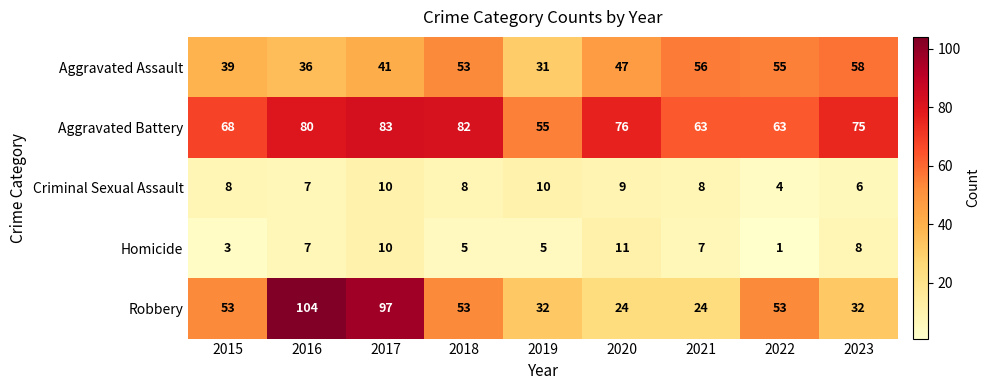

Which label corresponds to the smallest value in the chart?

2022